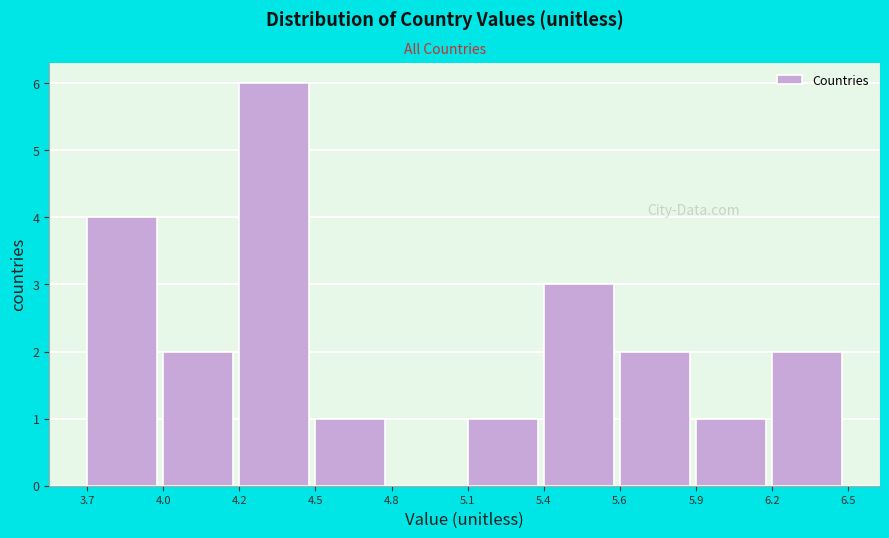

Reading left to right, transcribe all the data shown in this chart.

3.7=4	4.0=2	4.2=6	4.5=1	4.8=0	5.1=1	5.4=3	5.6=2	5.9=1	6.2=2